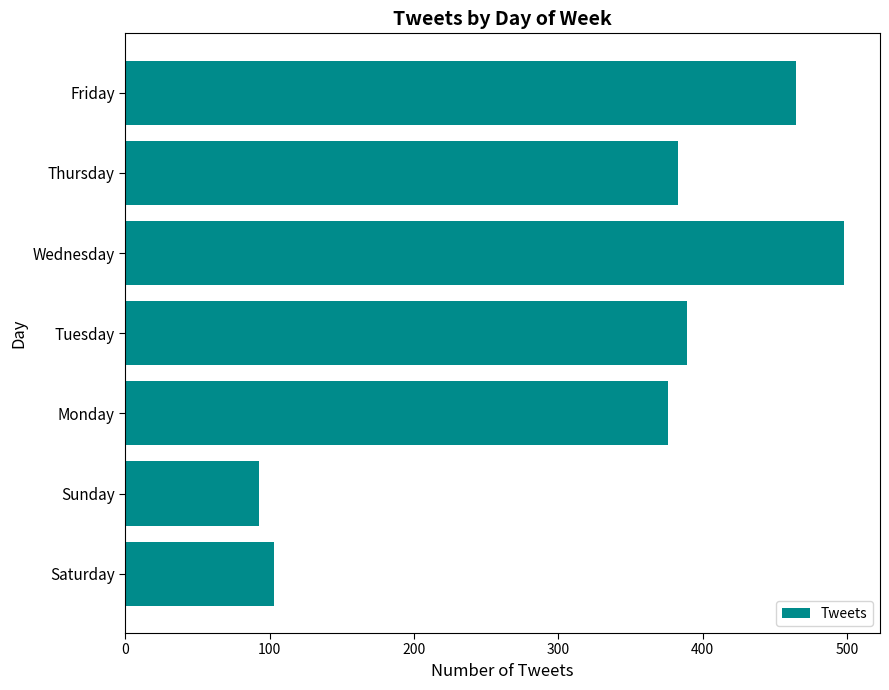

How many data points does each series have?

7